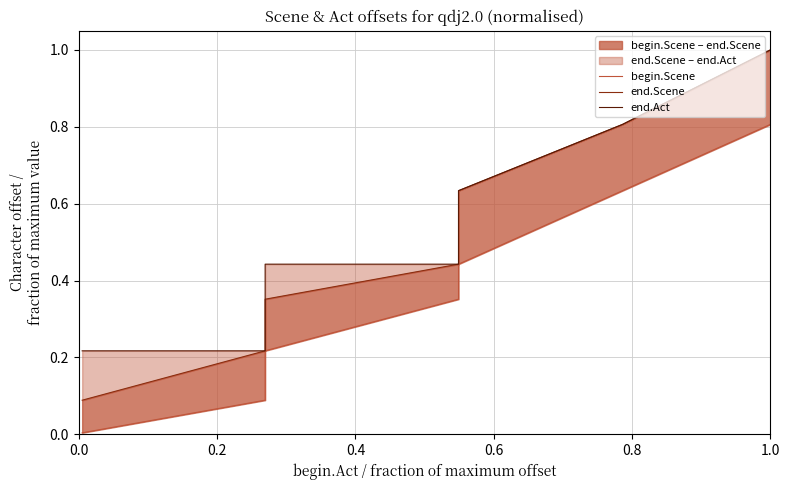

True or false: begin.Scene has more than 1 interior local peaks.

False